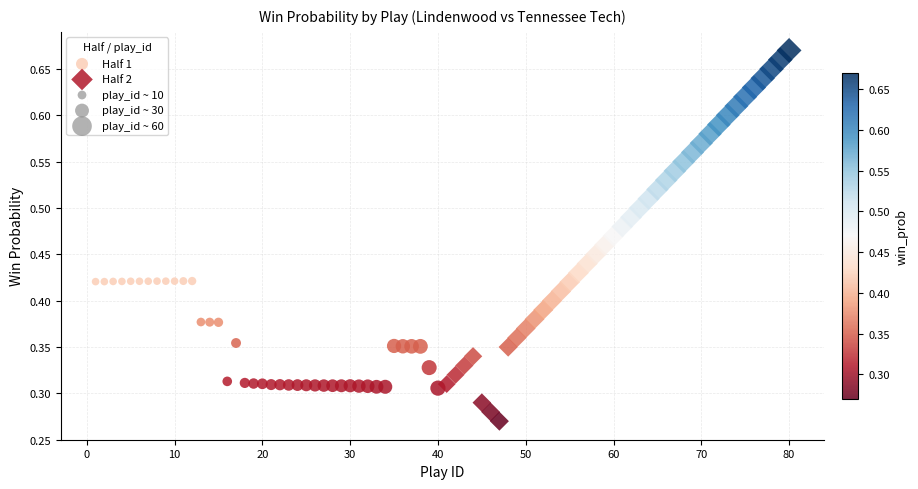

Which series reaches the minimum Y coordinate?

Half 2